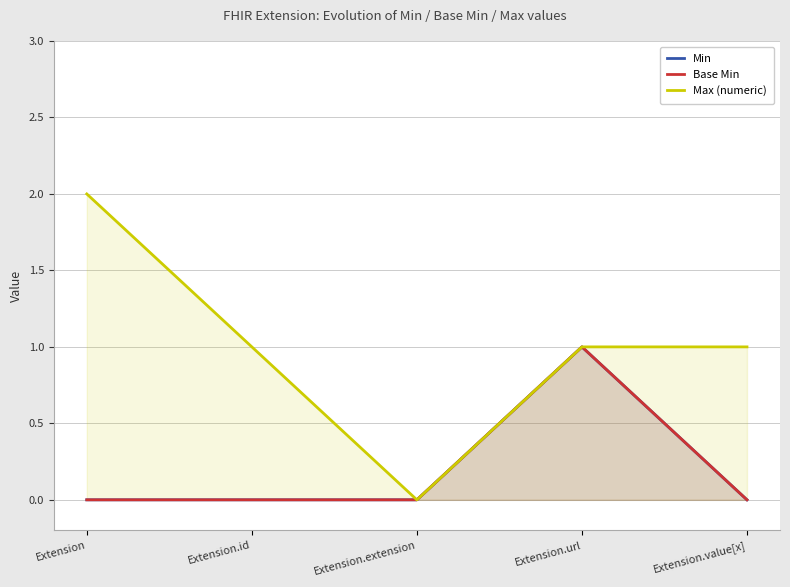

Which series changed the most between Extension.id and Extension.value[x]?

Min